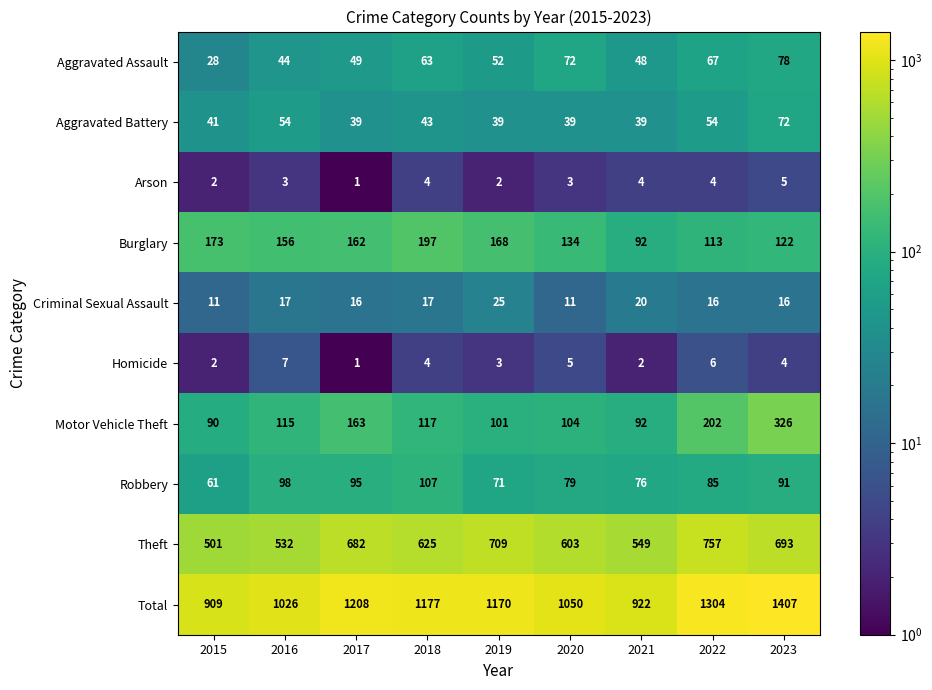

Which series changed the most between 2017 and 2020?

Total